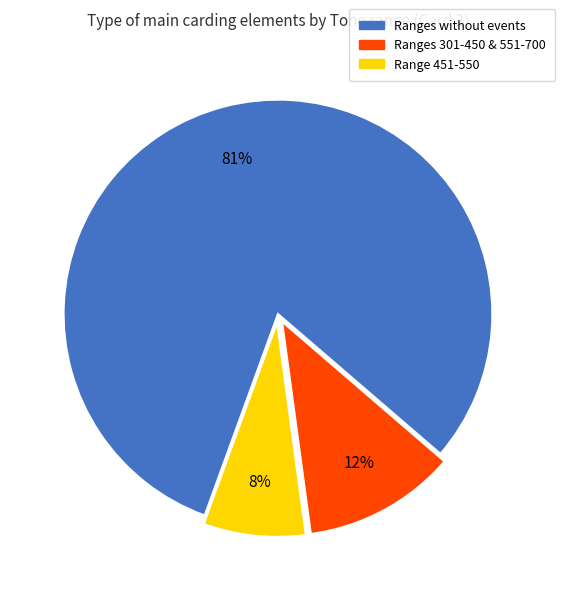

True or false: Range 451-550 accounts for 8% of the total.

True